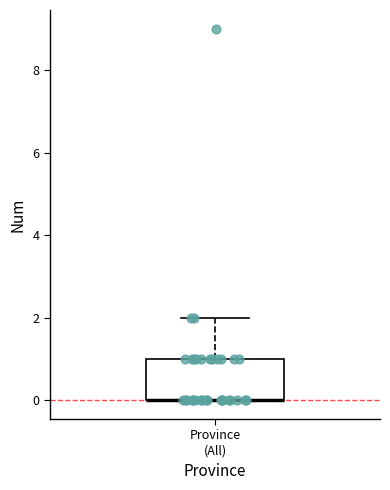

Read this box plot against the y-axis: the position of the median line, the range covered by the box, and the ends of both whiskers. The values are not printed on the chart, so give them approximately, as read against the axis.

median 0 (drawn on the box's lower edge), box 0 to 1, whiskers 0 to 2